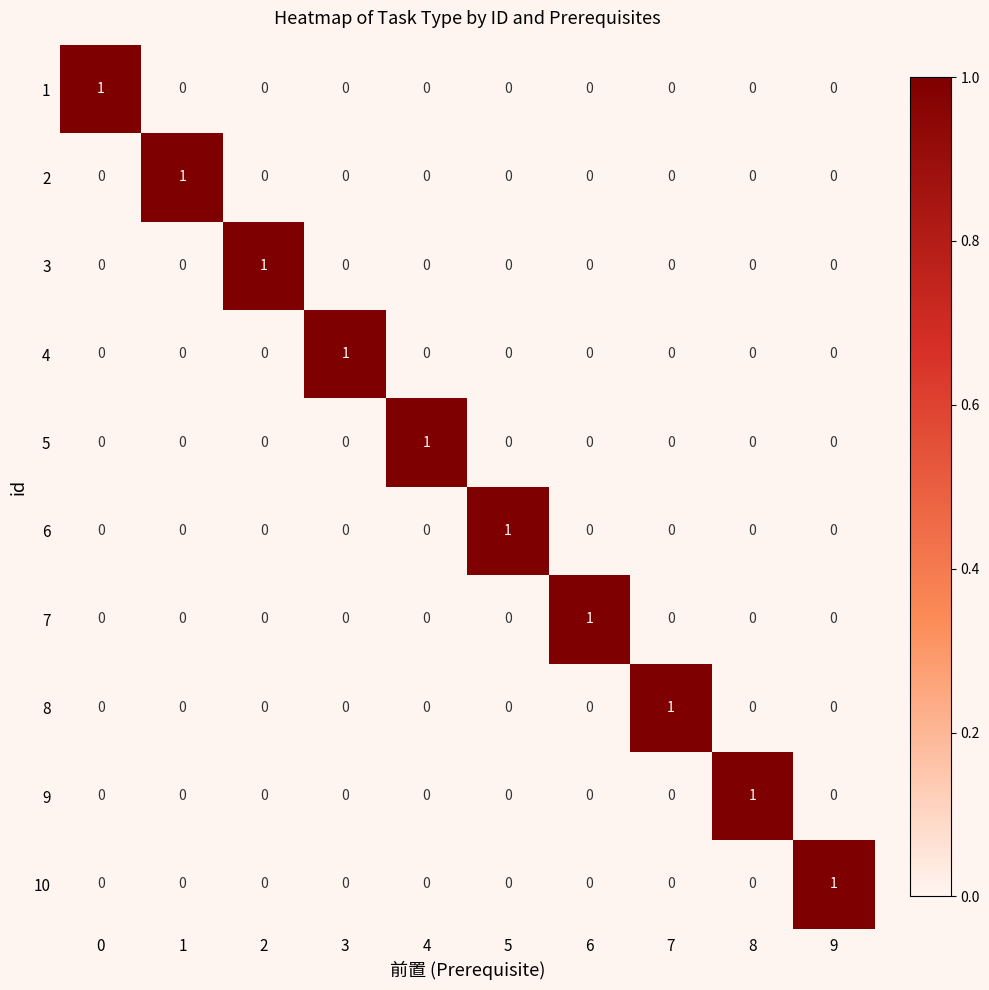

Count the 8 values in the range 0 to 1.

10